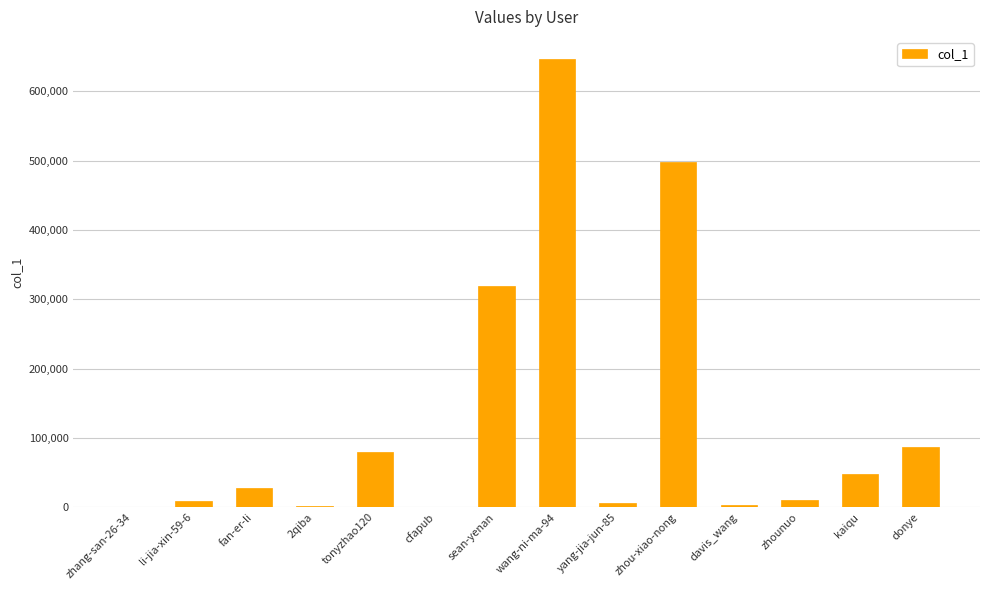

Between donye and 2qiba, which is larger?

donye